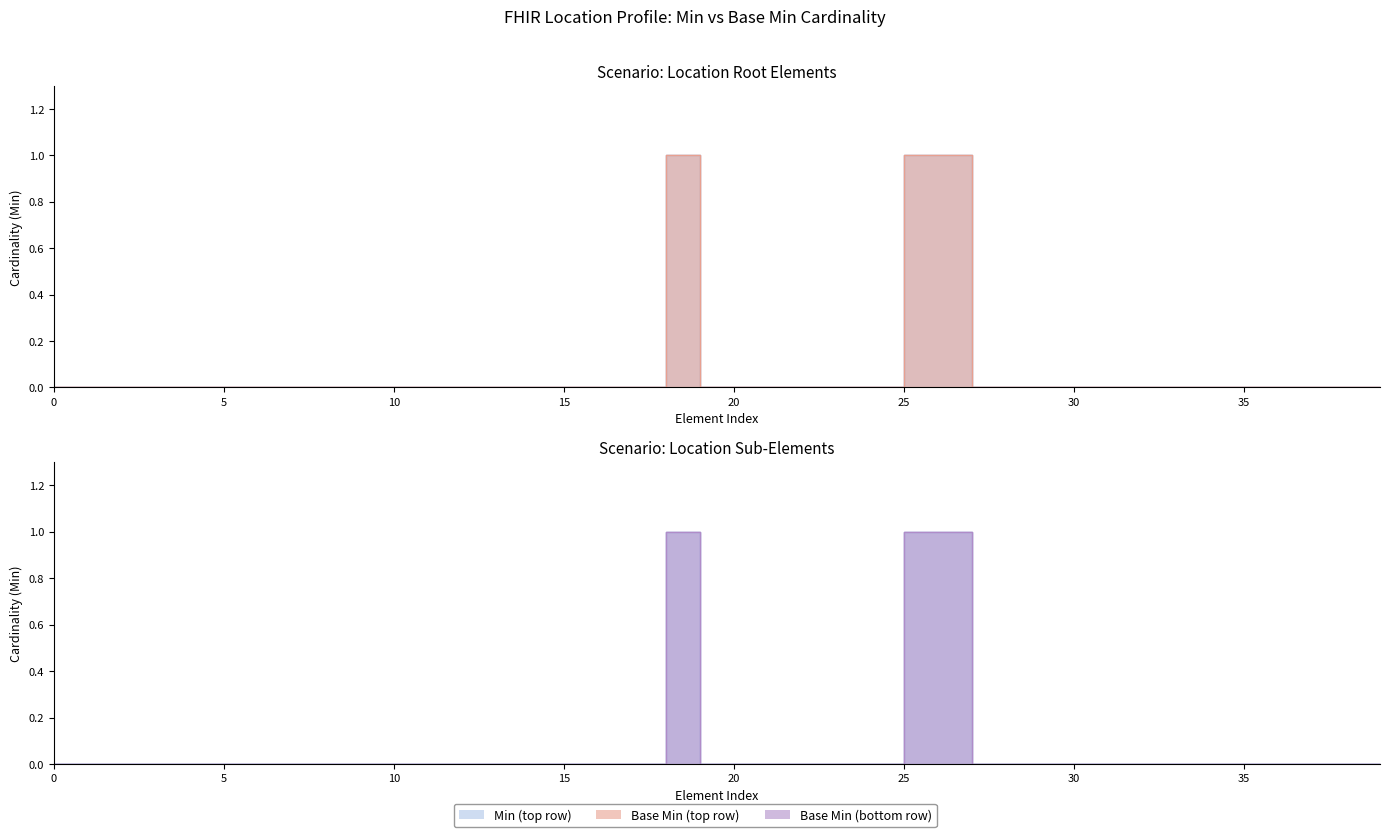

How many values in Min are above zero?

3